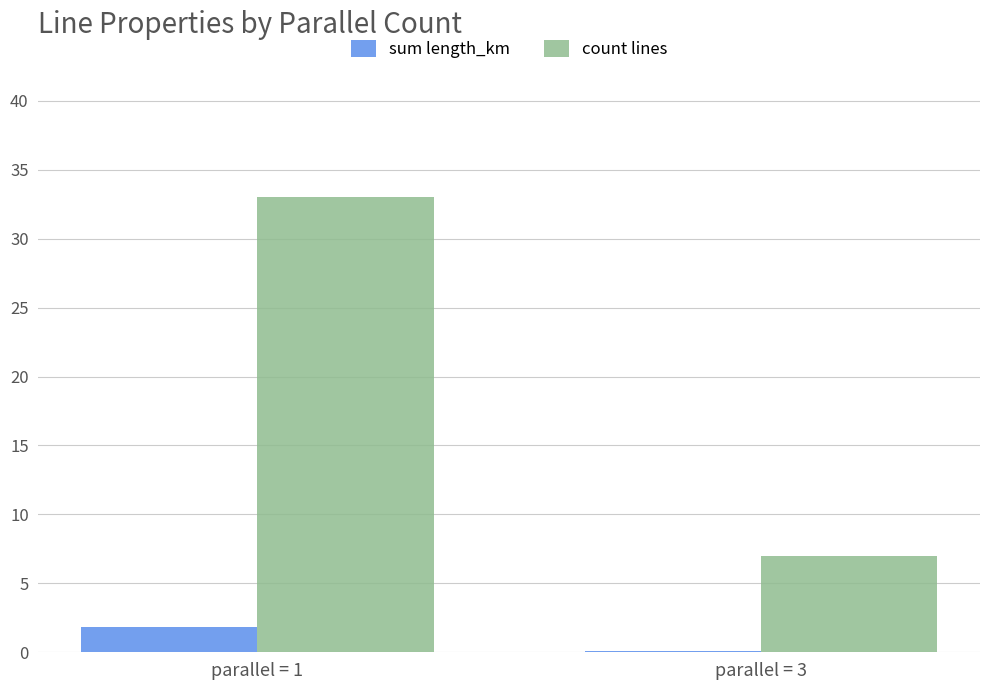

Between parallel = 1 and parallel = 3, which series saw the biggest shift?

count lines